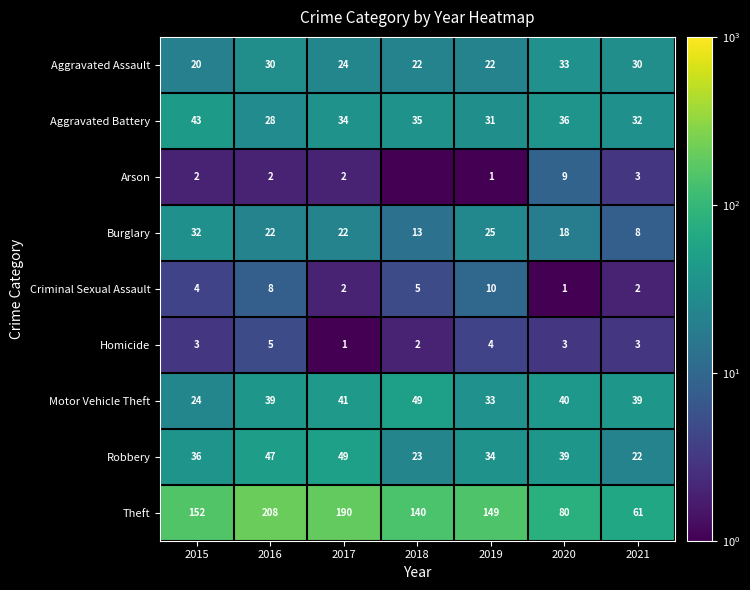

How many values in the Aggravated Battery series are below 34?

3